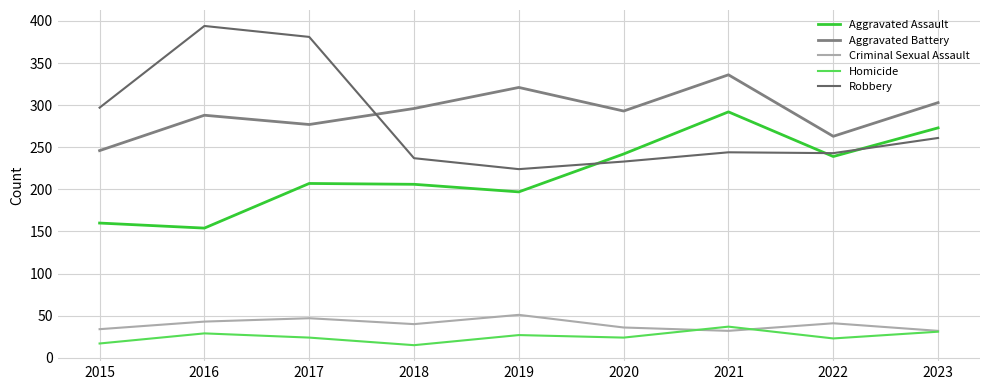

Is the value of Aggravated Assault at 2019 greater than the value of Robbery at 2016?

No